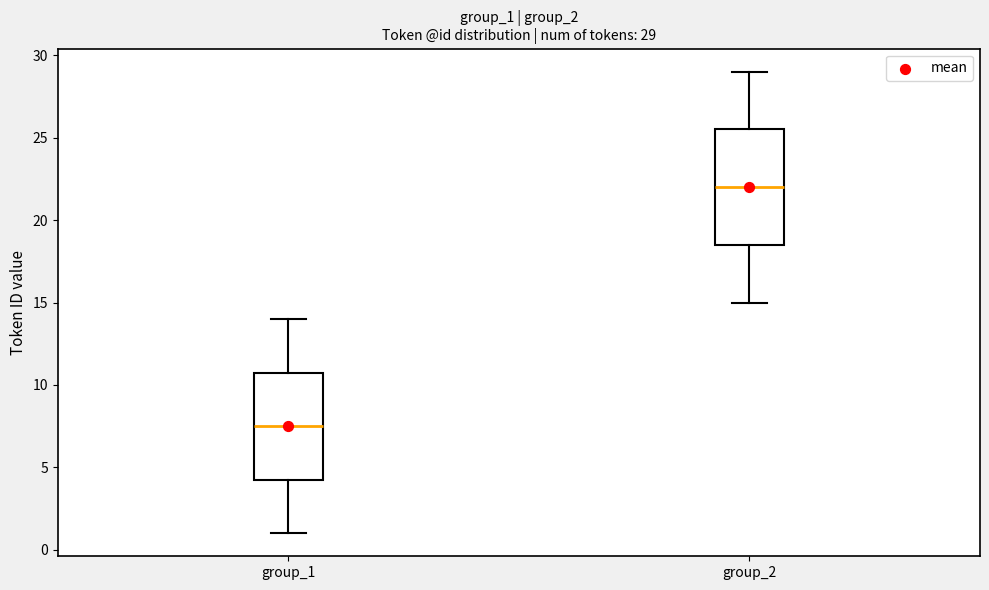

Which box's median line is the lowest?

group_1